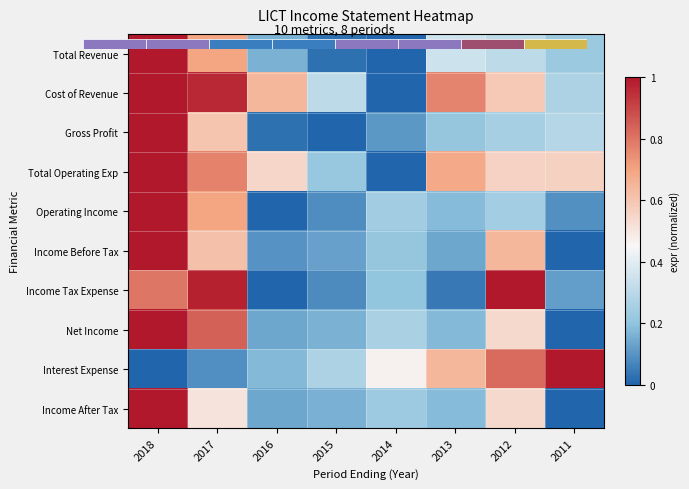

What is the sum of the Total Operating Exp values at 2016 and 2014?

0.5